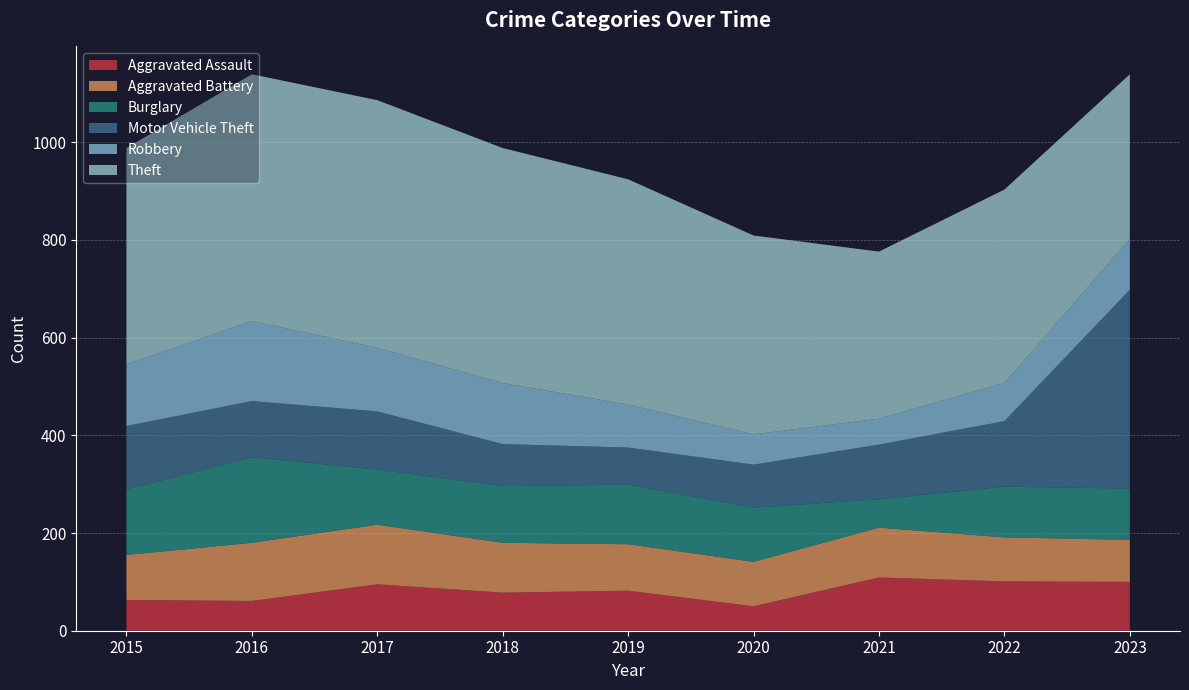

Reading left to right, transcribe all the data shown in this chart.

Aggravated Assault: 2015=63	2016=61	2017=95	2018=78	2019=82	2020=50	2021=109	2022=101	2023=100
Aggravated Battery: 2015=92	2016=119	2017=122	2018=102	2019=95	2020=91	2021=102	2022=90	2023=86
Burglary: 2015=134	2016=175	2017=113	2018=116	2019=122	2020=111	2021=58	2022=104	2023=105
Motor Vehicle Theft: 2015=130	2016=115	2017=119	2018=86	2019=76	2020=88	2021=112	2022=134	2023=407
Robbery: 2015=126	2016=164	2017=130	2018=125	2019=88	2020=62	2021=53	2022=78	2023=104
Theft: 2015=443	2016=505	2017=507	2018=481	2019=461	2020=407	2021=342	2022=396	2023=337